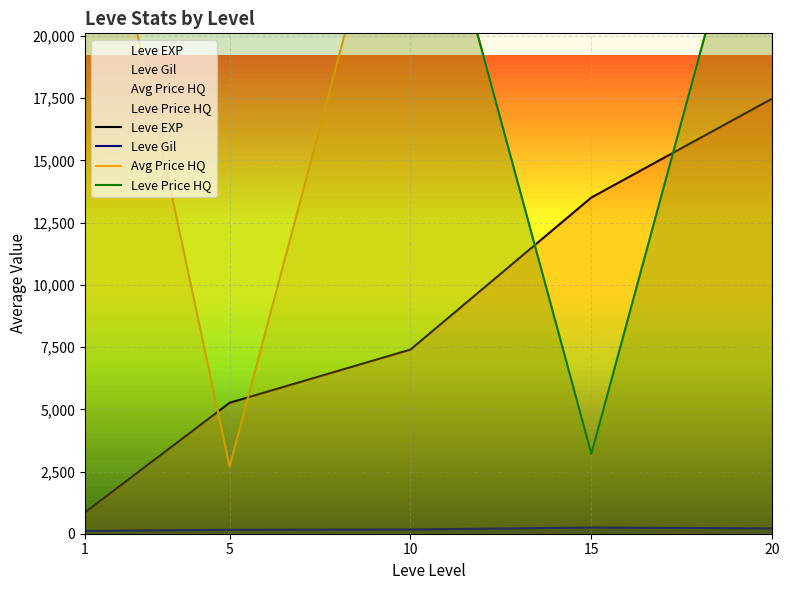

At which label does Leve Gil reach its peak?

15